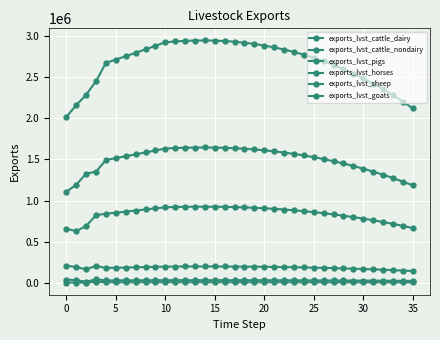

True or false: exports_lvst_horses and exports_lvst_goats cross at least once.

False